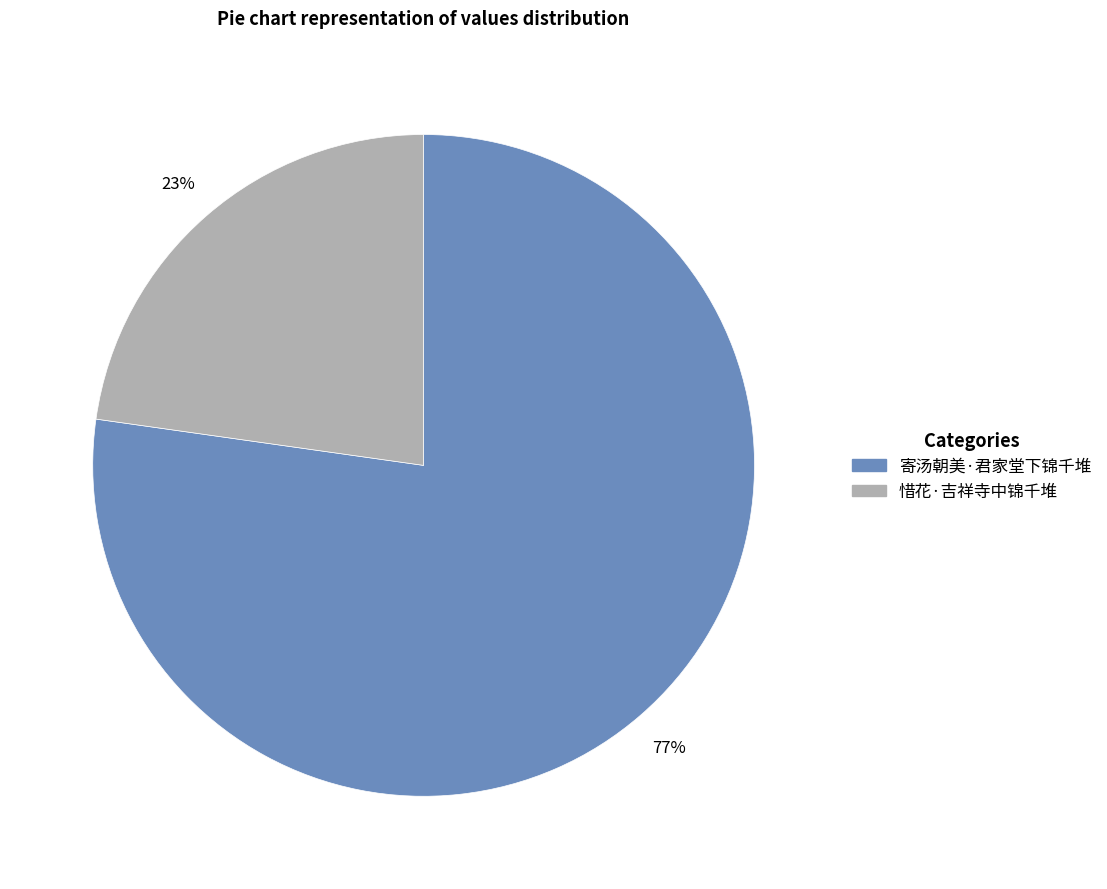

What is the largest slice in the pie chart?

寄汤朝美·君家堂下锦千堆